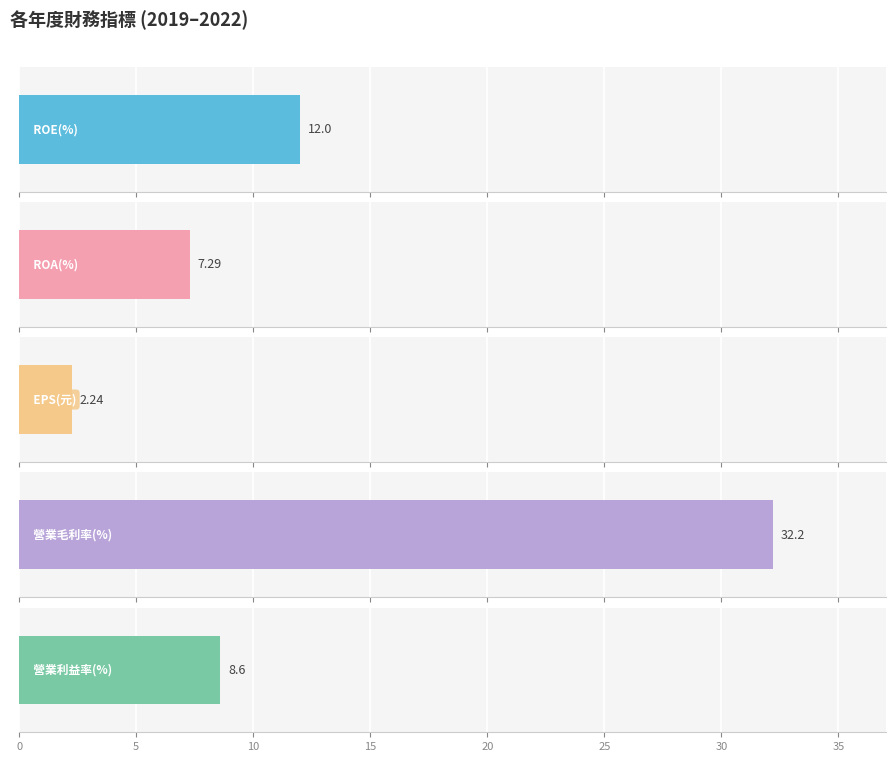

Which series has the widest spread of values?

ROE(%)